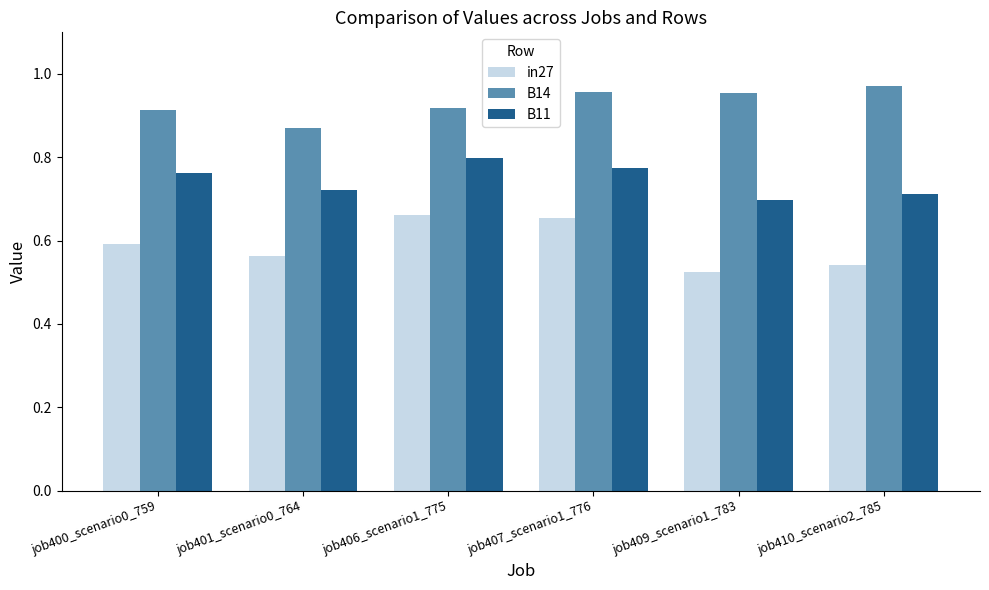

True or false: in27 has a value of 0.8 at job410_scenario2_785.

False